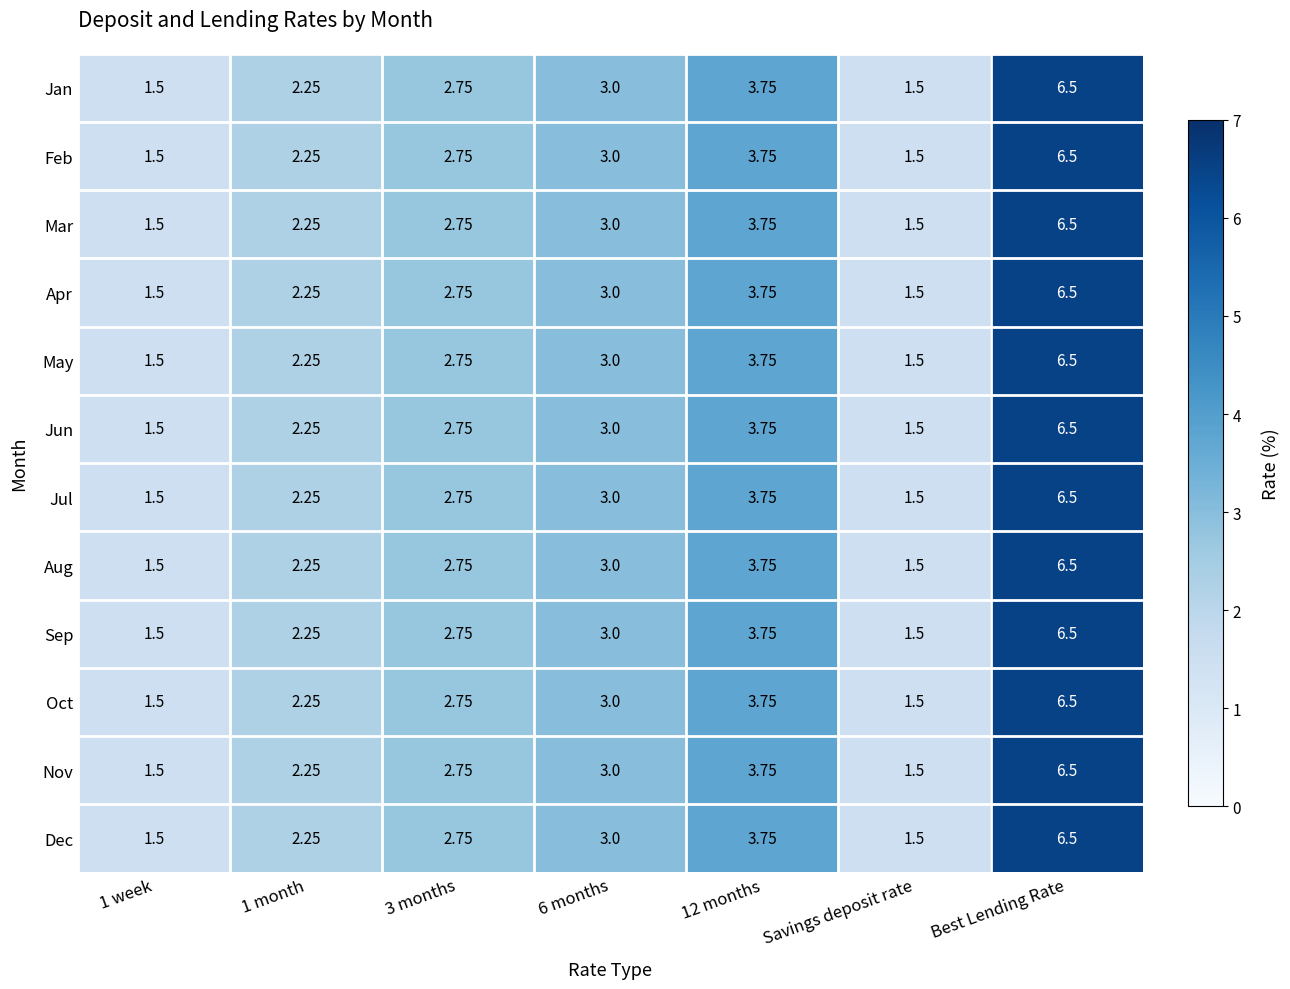

At which category is the sum across all series the highest?

Best Lending Rate